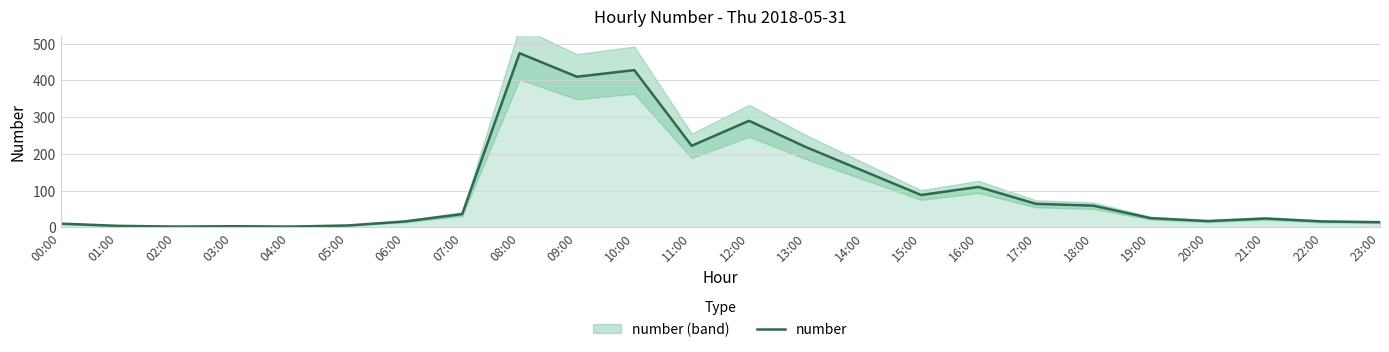

What is the sum of all values?

2690